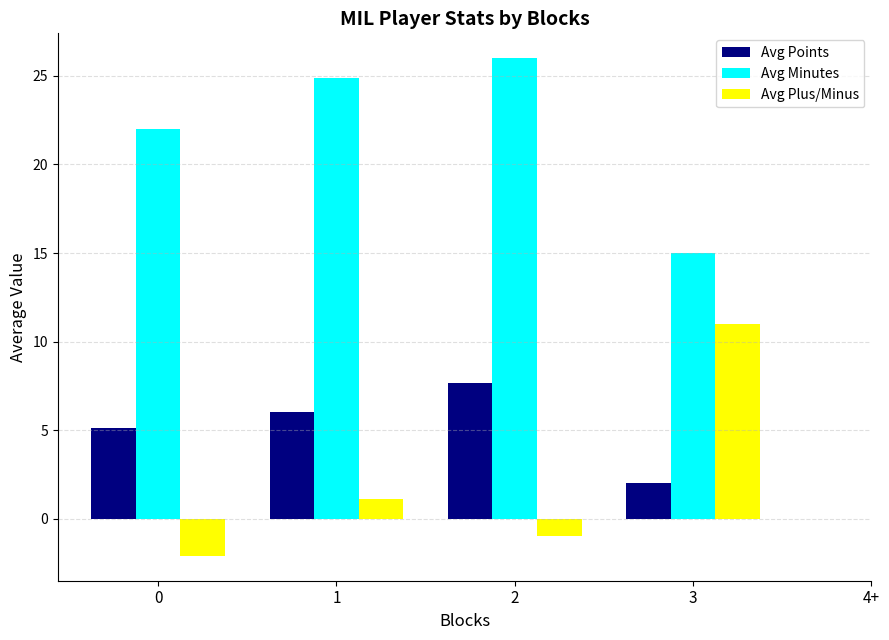

What are all the series names shown in the legend?

Avg Points, Avg Minutes, Avg Plus/Minus